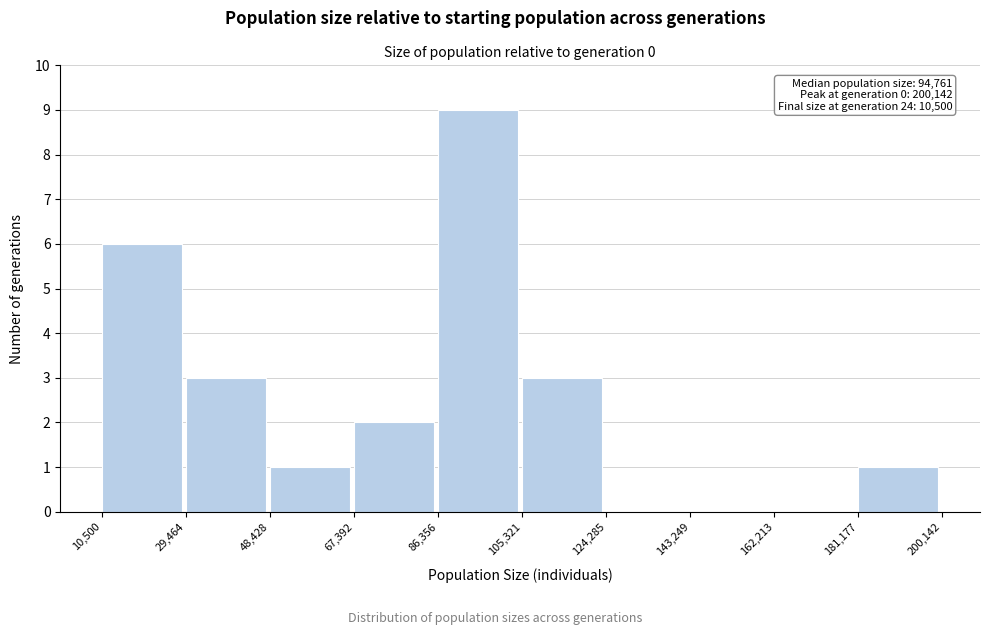

Over which range of the x-axis is the bar tallest?

86,356 to 105,321